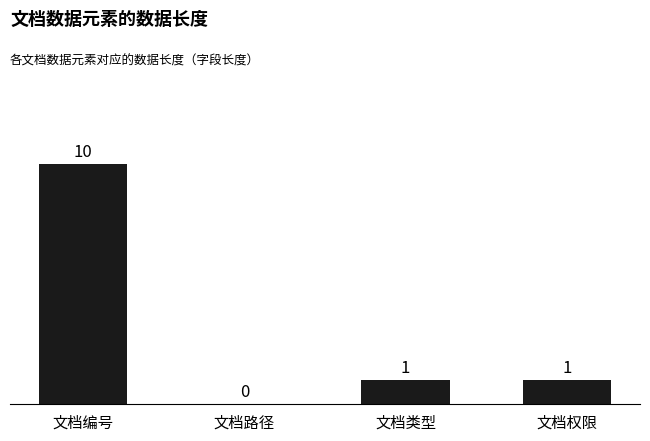

Count the number of categories in the chart.

4